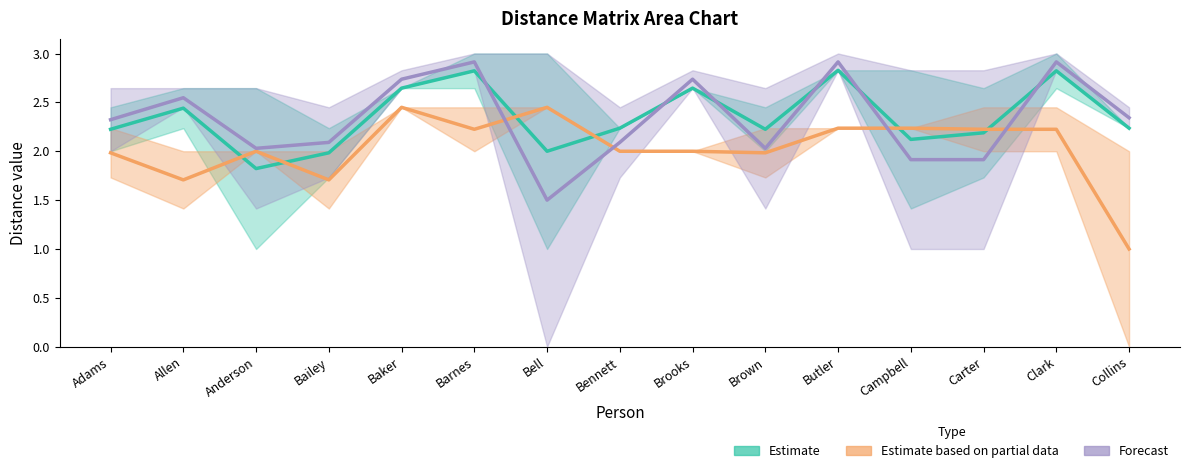

Is this an area chart (filled region under the line)?

No